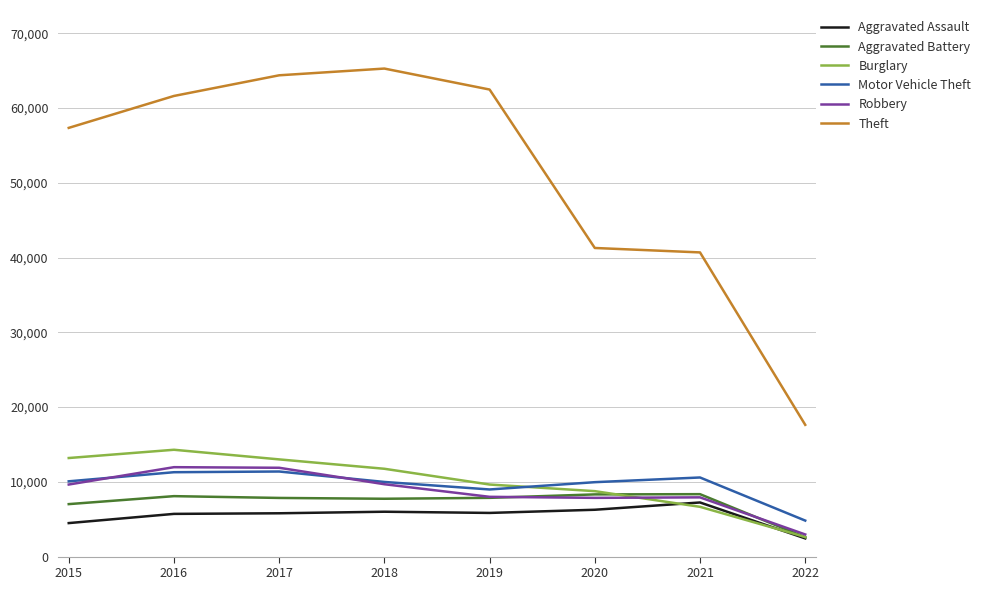

Is it true that Aggravated Assault equals 4480 at 2015?

True